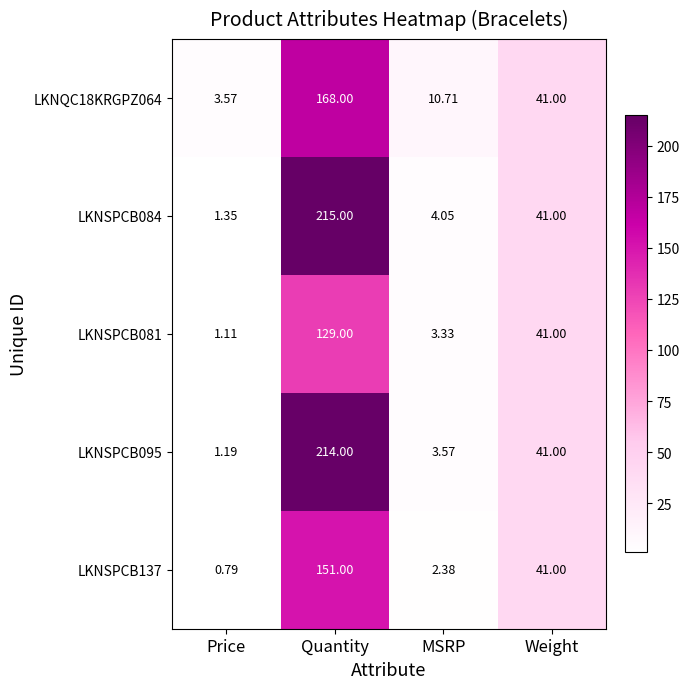

Which category has the lowest value in the LKNSPCB081 series?

Price